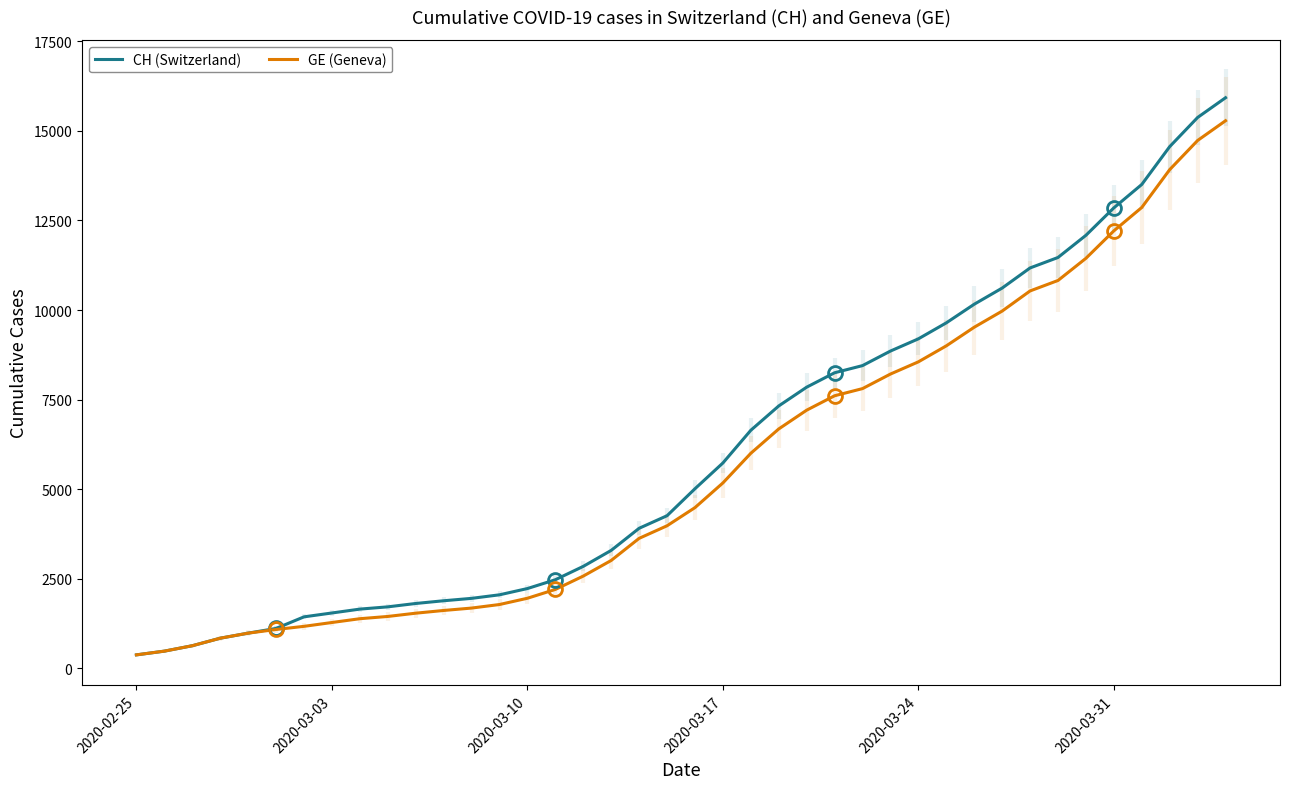

What is the minimum value for CH (Switzerland)?

375